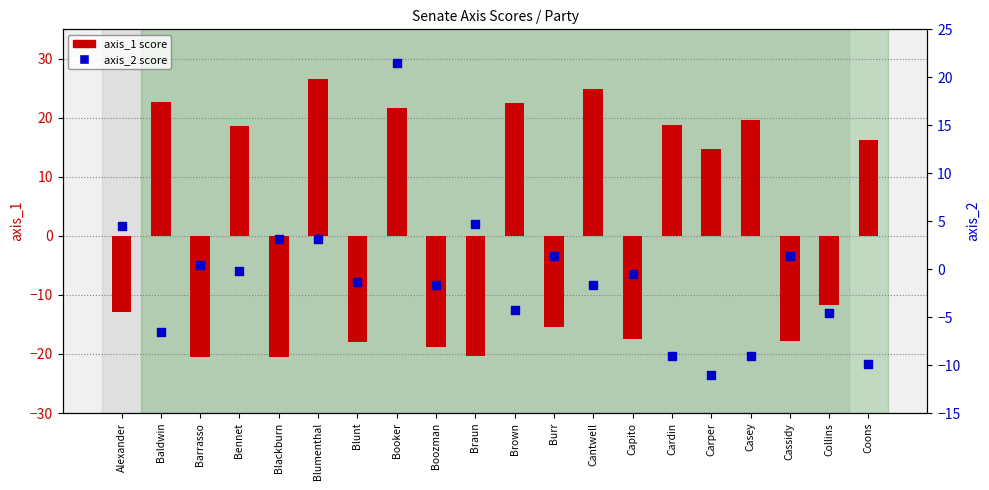

Which series has the largest Y range (max minus min)?

axis_1 score